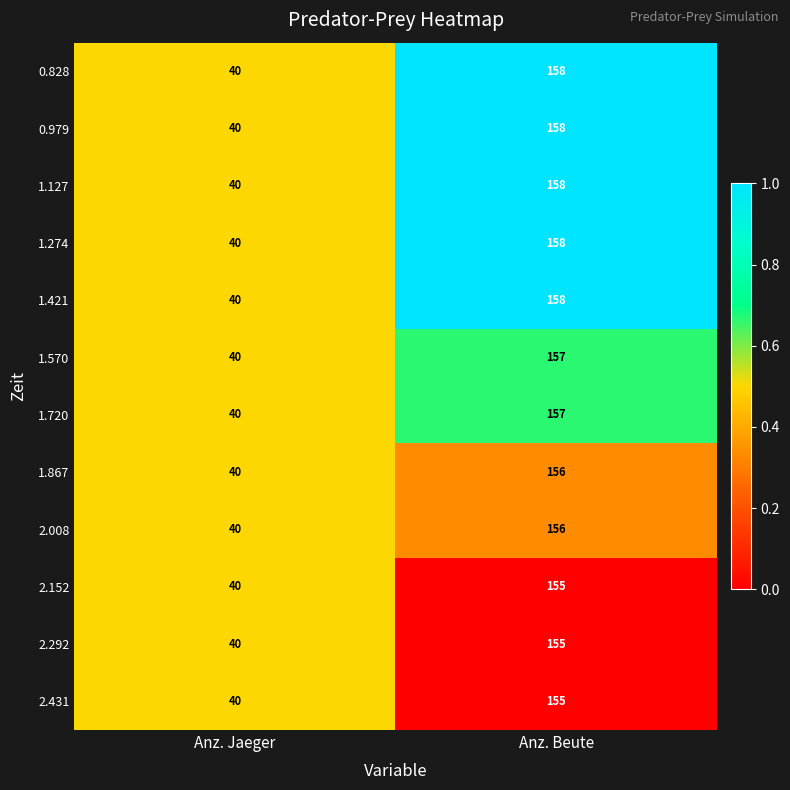

What is the difference between the highest and lowest values at Anz. Beute?

3